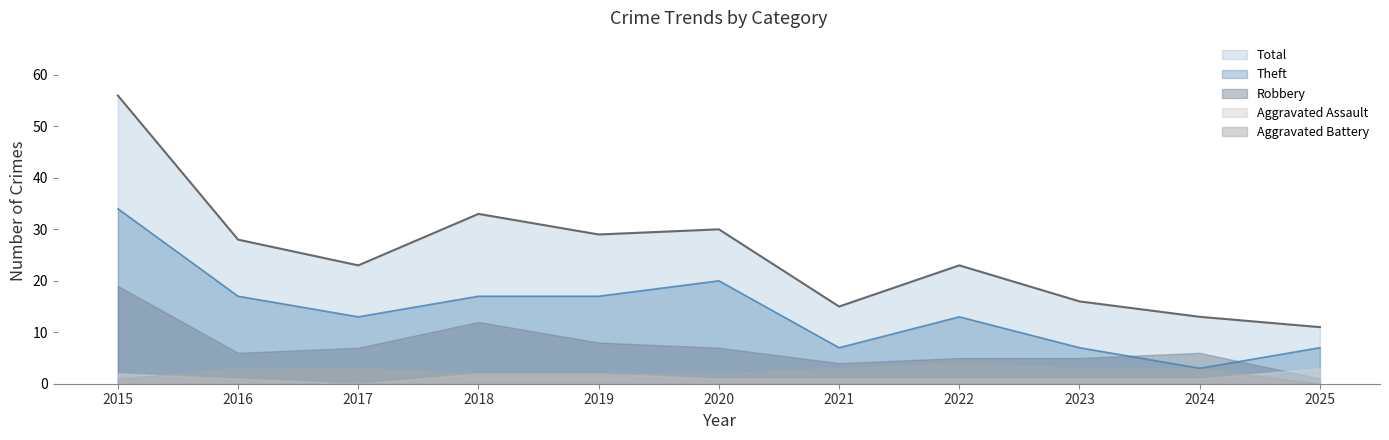

At which category does Total reach its first local peak?

2018